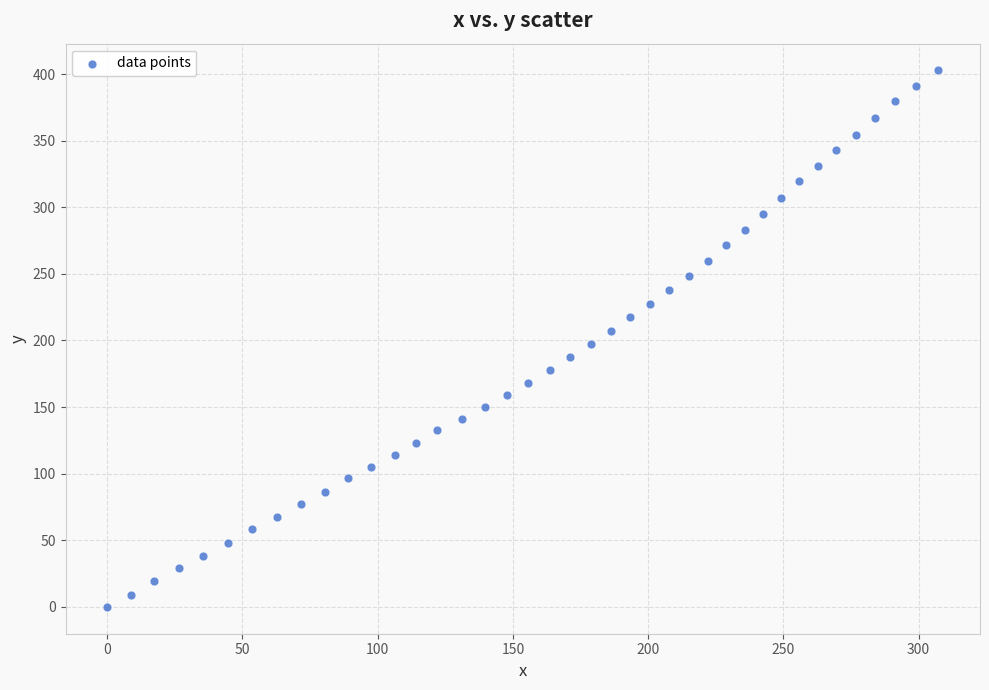

What is the range of X values (max minus min)?

307.3